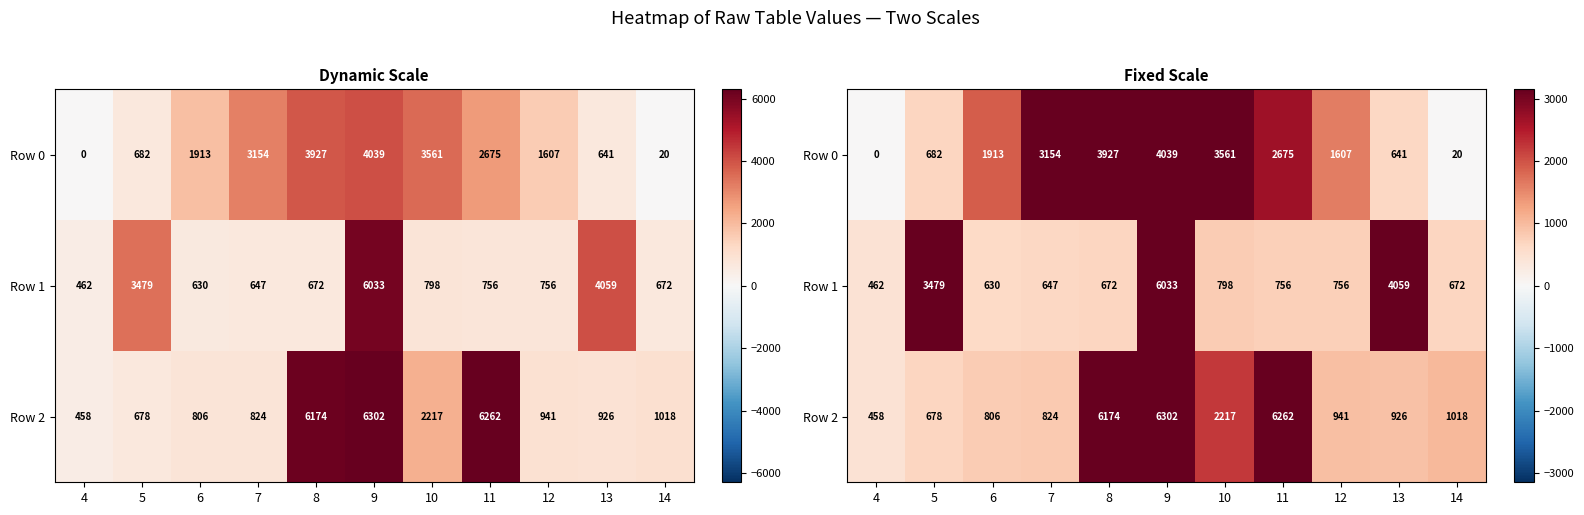

What is the difference between the maximum and minimum values in the Row 0 series?

4038.7